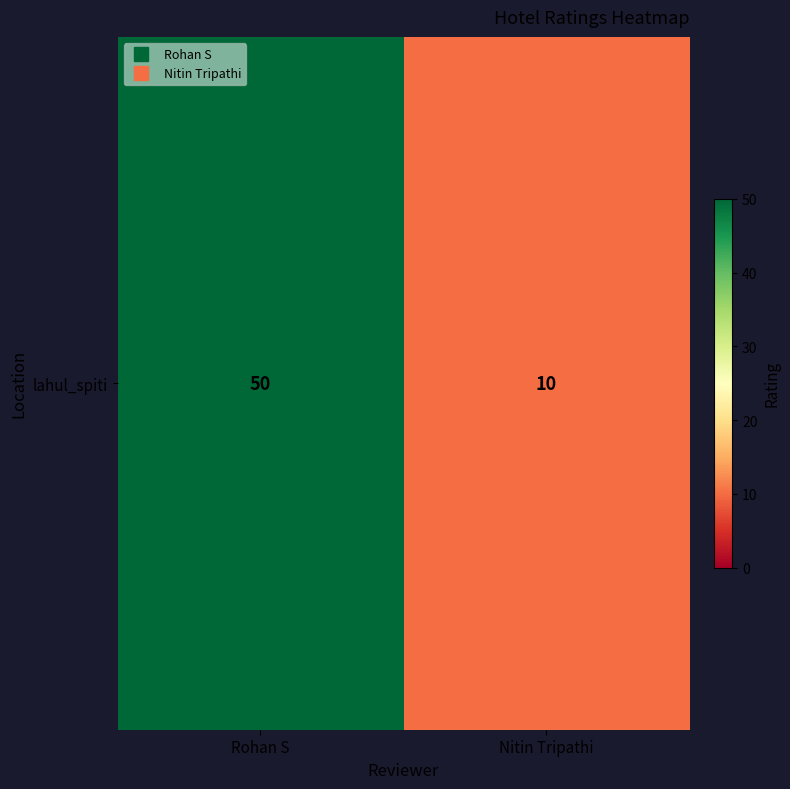

The chart shows a value of 16 at Nitin Tripathi. True or false?

False